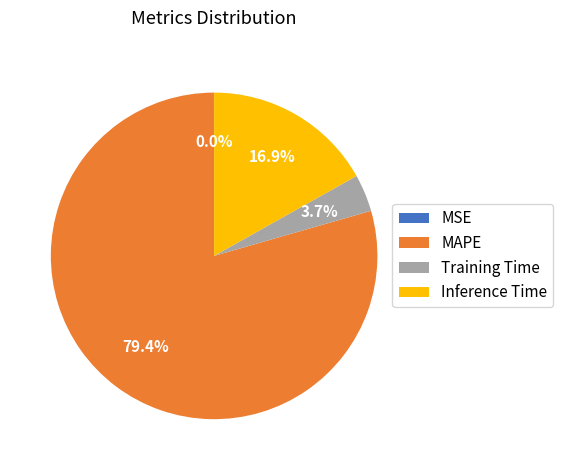

What is the largest slice in the pie chart?

MAPE